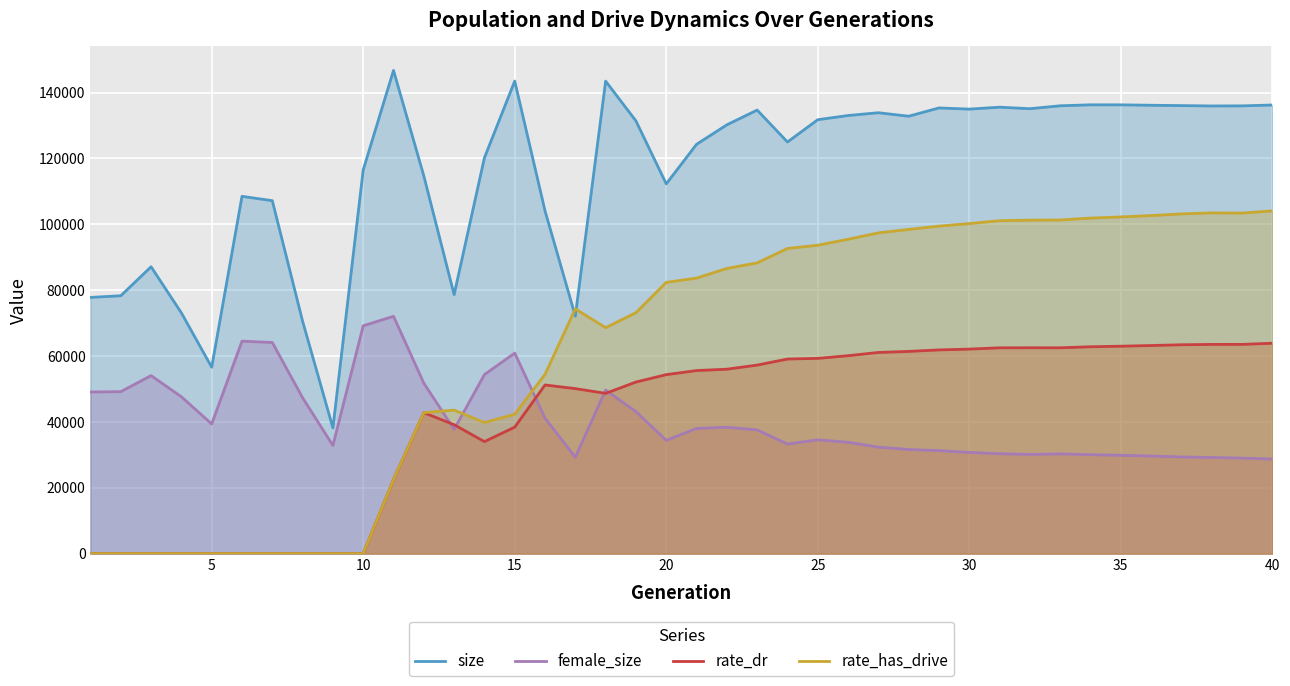

What is the minimum value for female_size?

28706.0